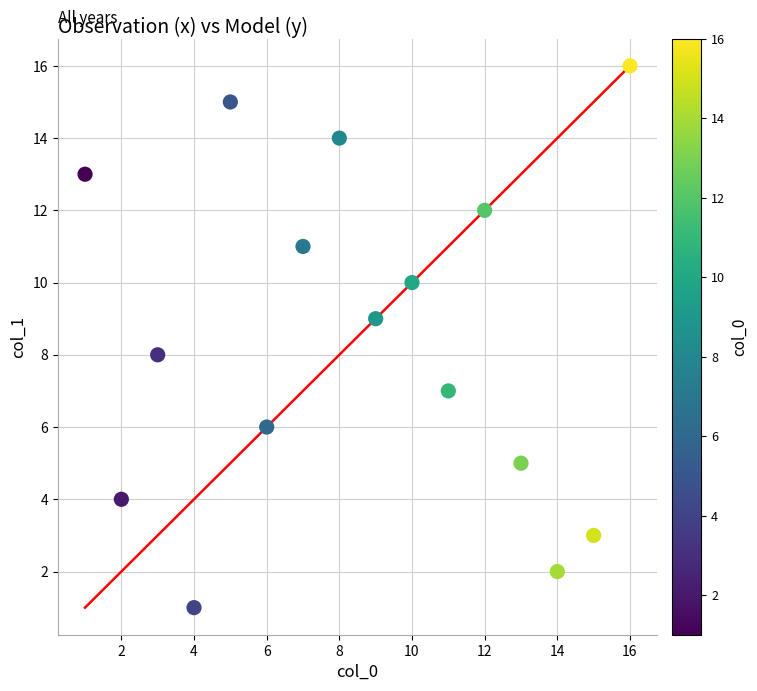

What is the range of Y values (max minus min)?

15